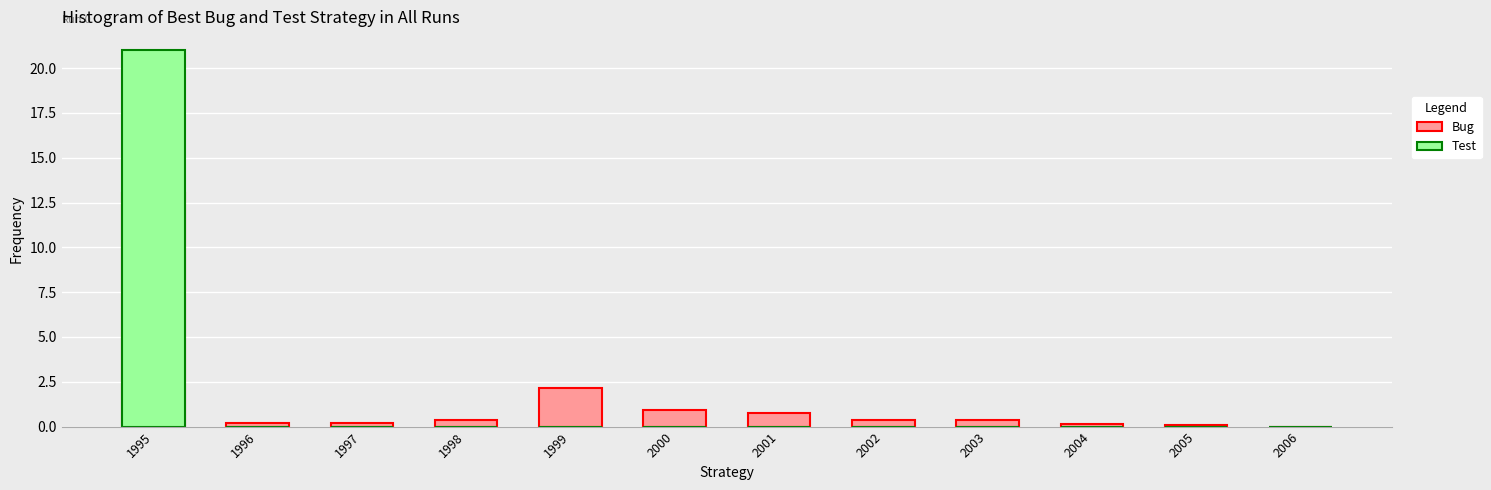

How many values in the Test series exceed 0?

1